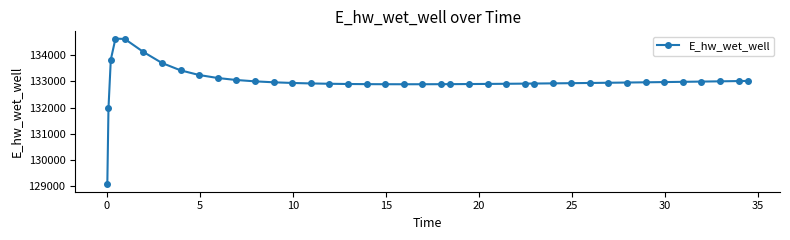

True or false: there are more than 0 points higher than both neighbors.

True